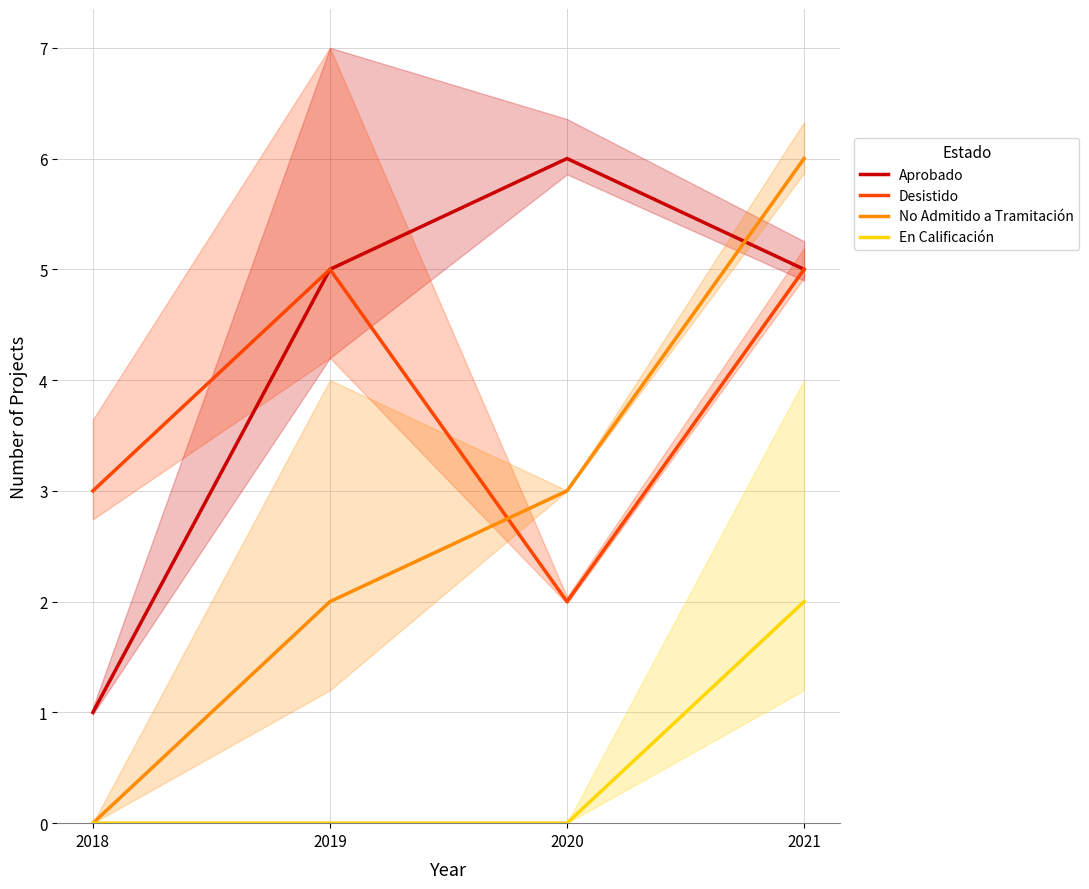

True or false: En Calificación and No Admitido a Tramitación intersect in this chart.

False